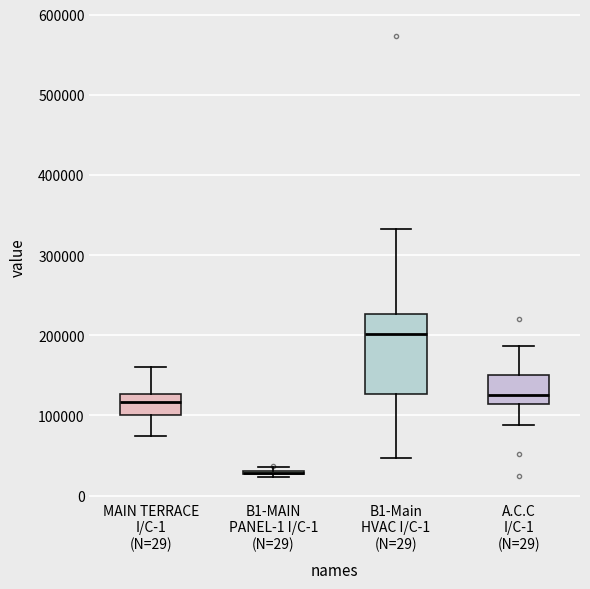

Reading left to right, read every box against the y-axis: the position of its median line, the range the box covers, and the ends of its whiskers. The values are not printed on the chart, so give them approximately, as read against the axis.

MAIN TERRACE I/C-1 (N=29): median 120000, box 100000 to 130000, whiskers 70000 to 160000
B1-MAIN PANEL-1 I/C-1 (N=29): box collapsed to a line at 30000, whiskers 20000 to 40000
B1-Main HVAC I/C-1 (N=29): median 200000, box 130000 to 230000, whiskers 50000 to 330000
A.C.C I/C-1 (N=29): median 130000, box 110000 to 150000, whiskers 90000 to 190000